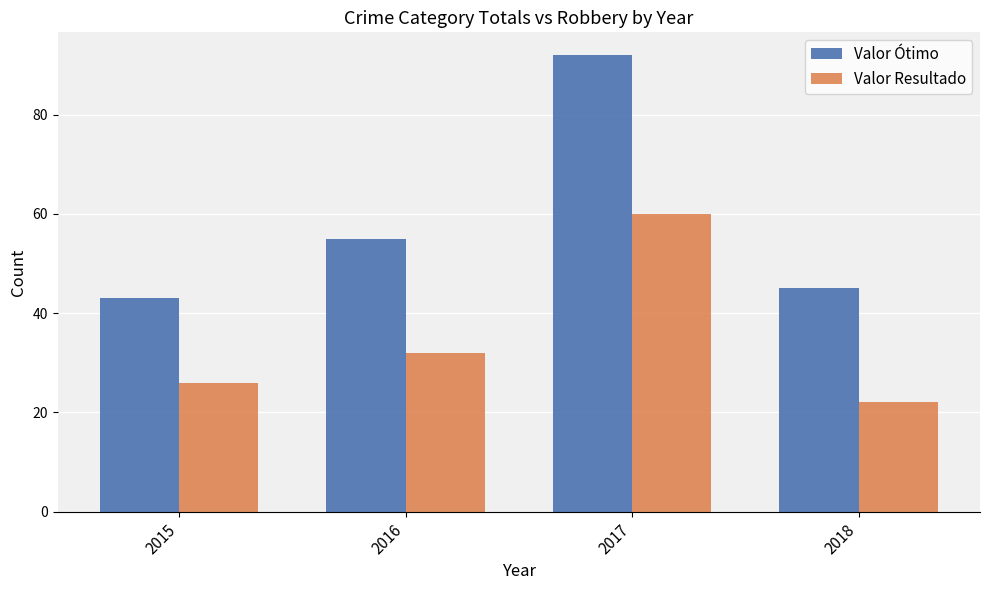

Which label corresponds to the largest value in the chart?

2017